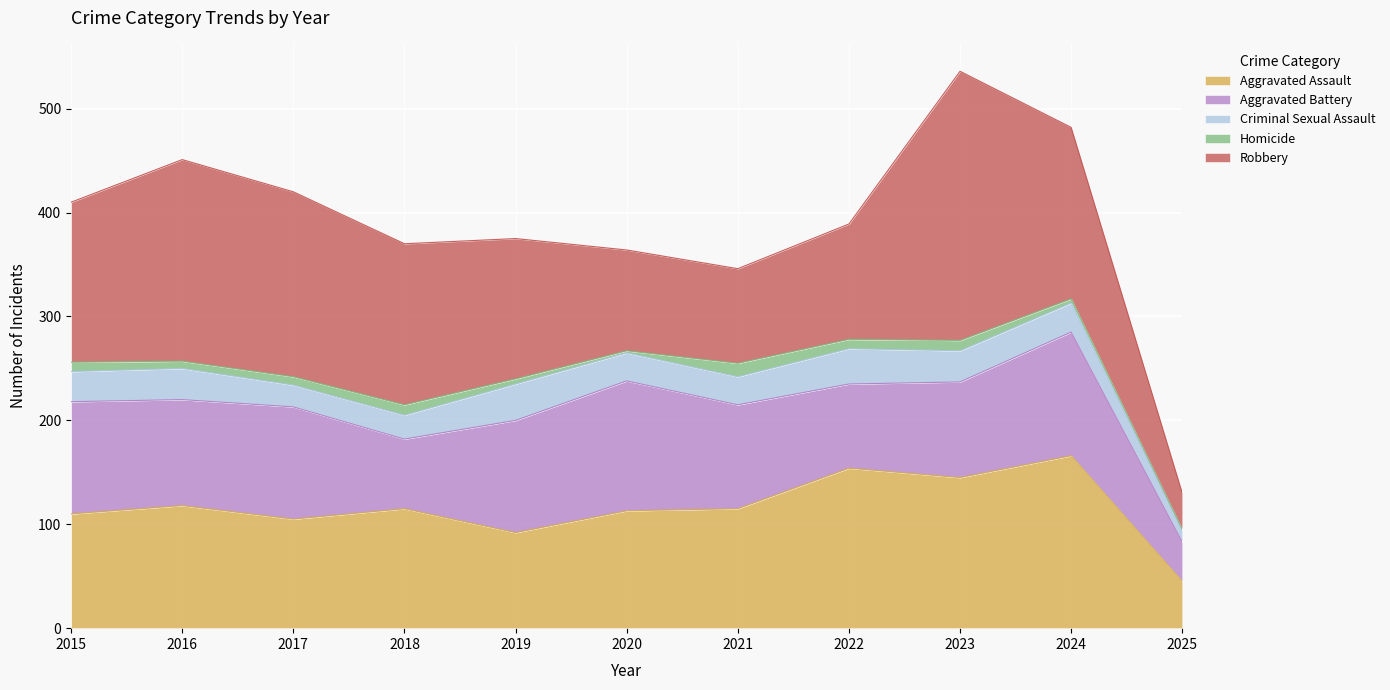

What is the value of the Homicide point at the 11th from the left?

1